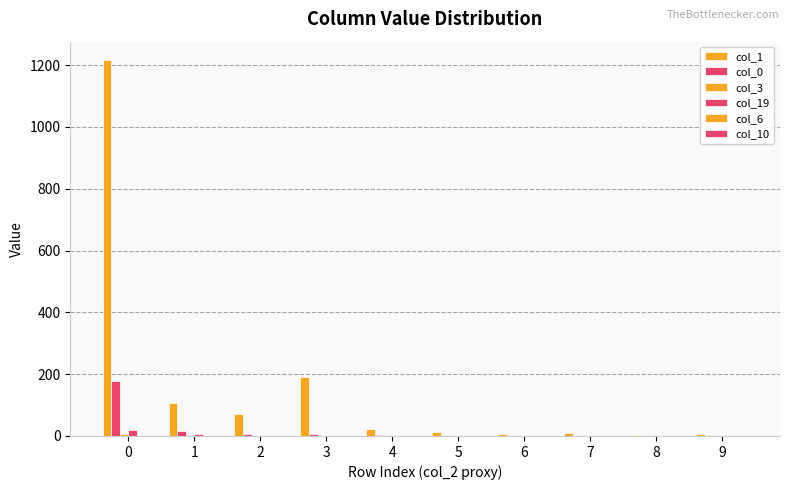

Is the value of col_19 at 0 greater than the value of col_3 at 8?

Yes